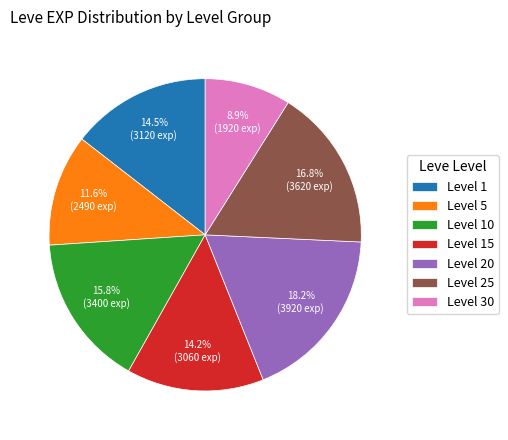

Is there any slice that represents more than half of the pie?

No